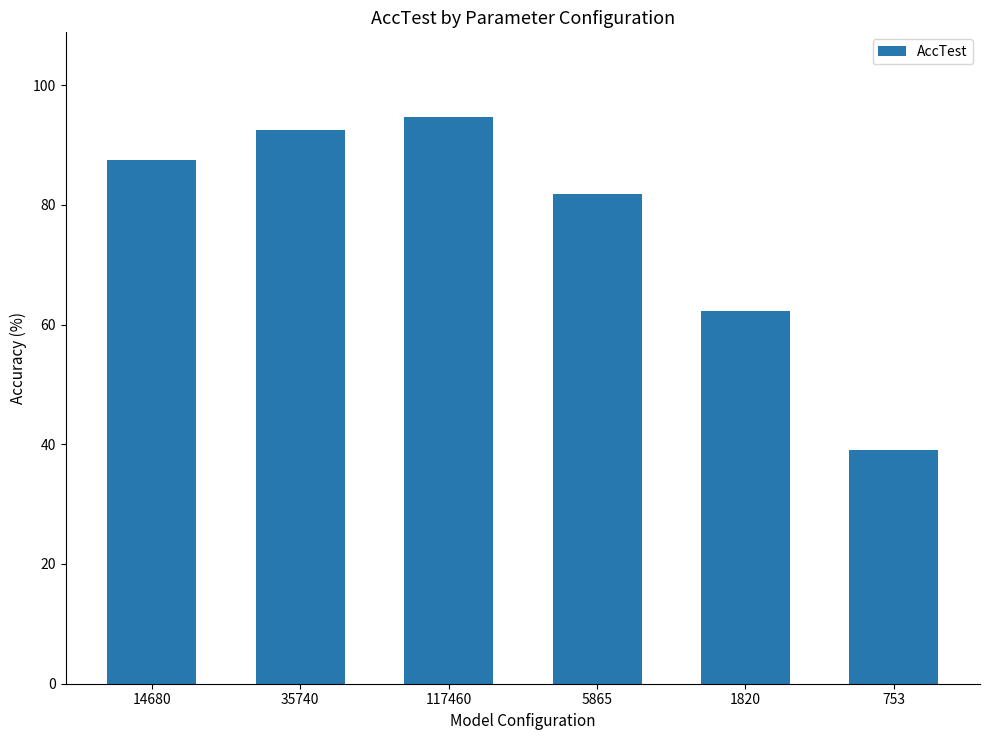

Rank the categories by value from lowest to highest.

753, 1820, 5865, 14680, 35740, 117460